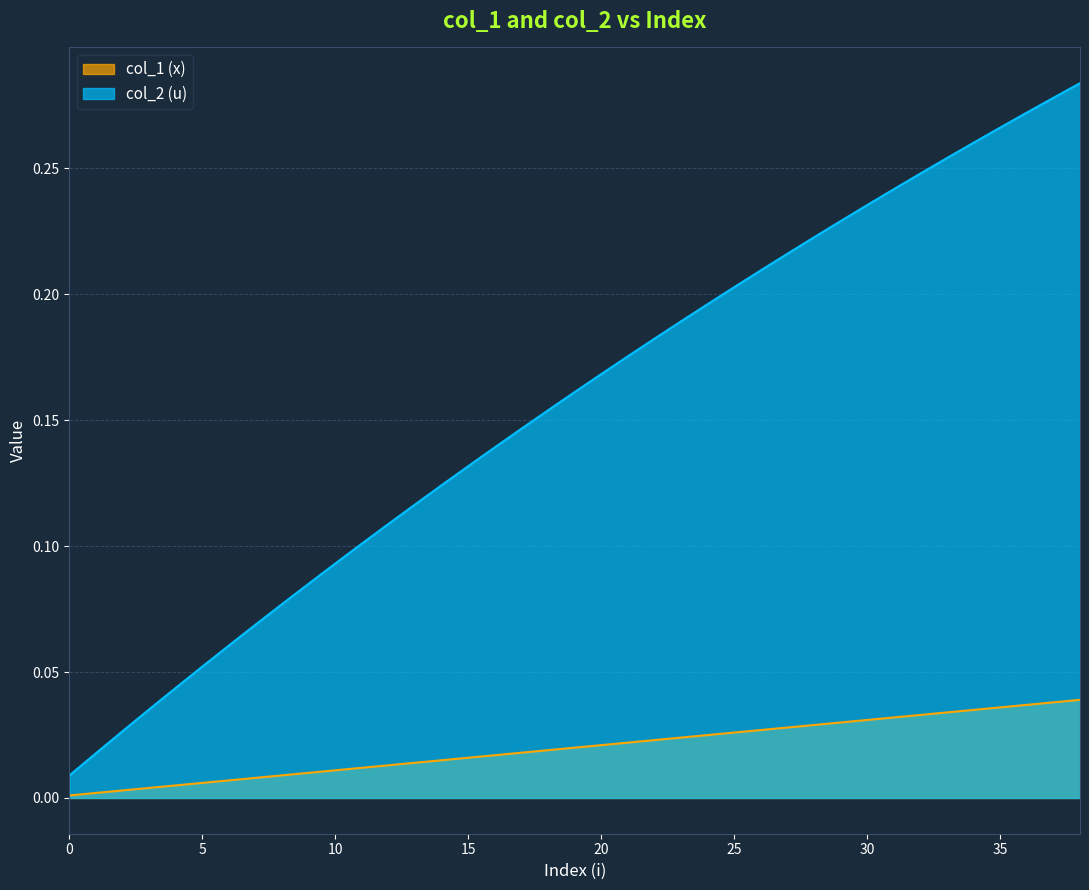

True or false: col_2 (u) and col_1 (x) cross at least once.

False